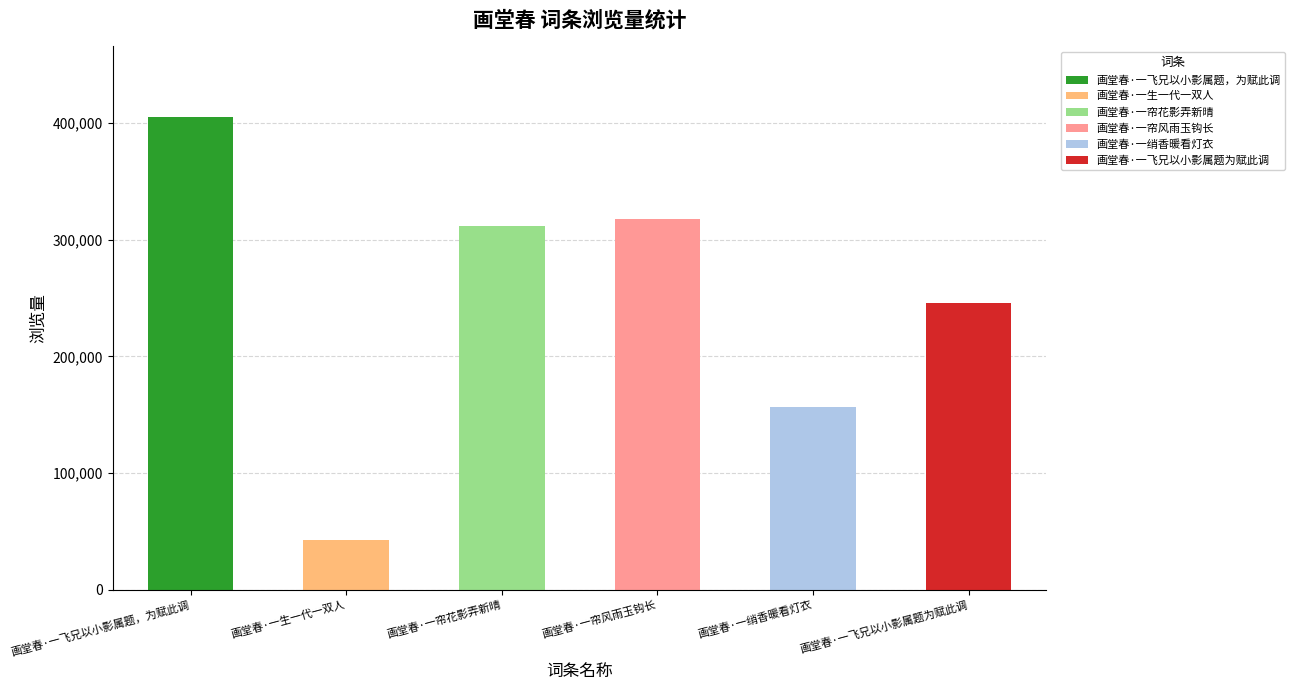

Between 画堂春·一生一代一双人 and 画堂春·一绡香暖看灯衣, which is larger?

画堂春·一绡香暖看灯衣